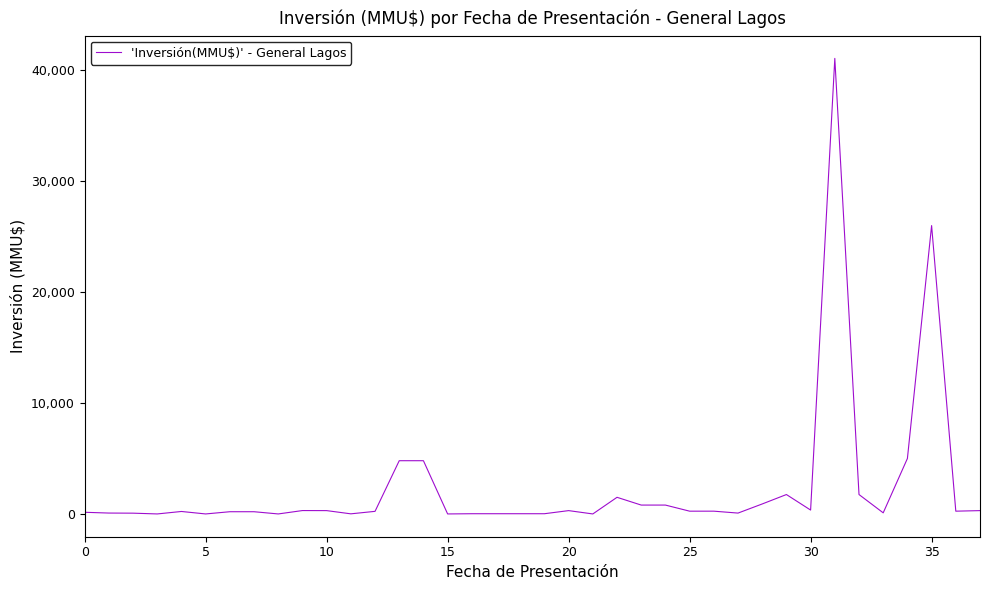

What is the maximum value shown in the chart?

41075